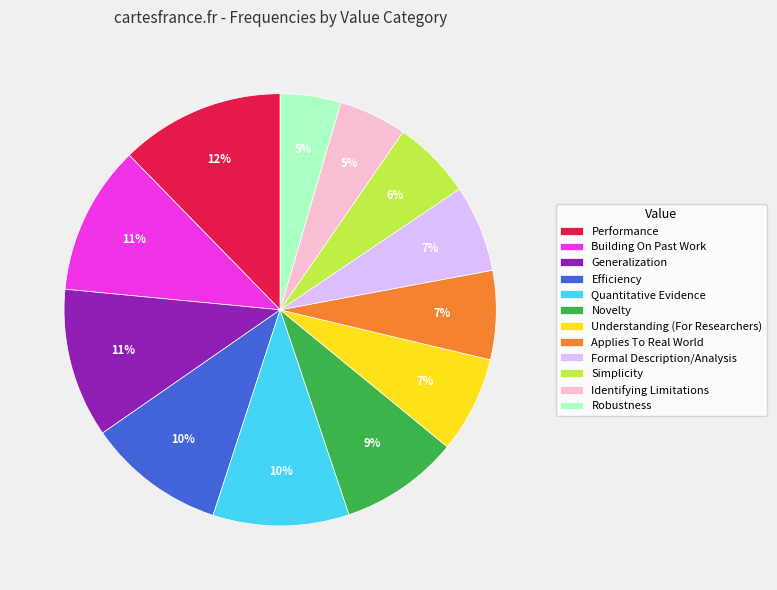

Which has a higher value, Performance or Building On Past Work?

Performance